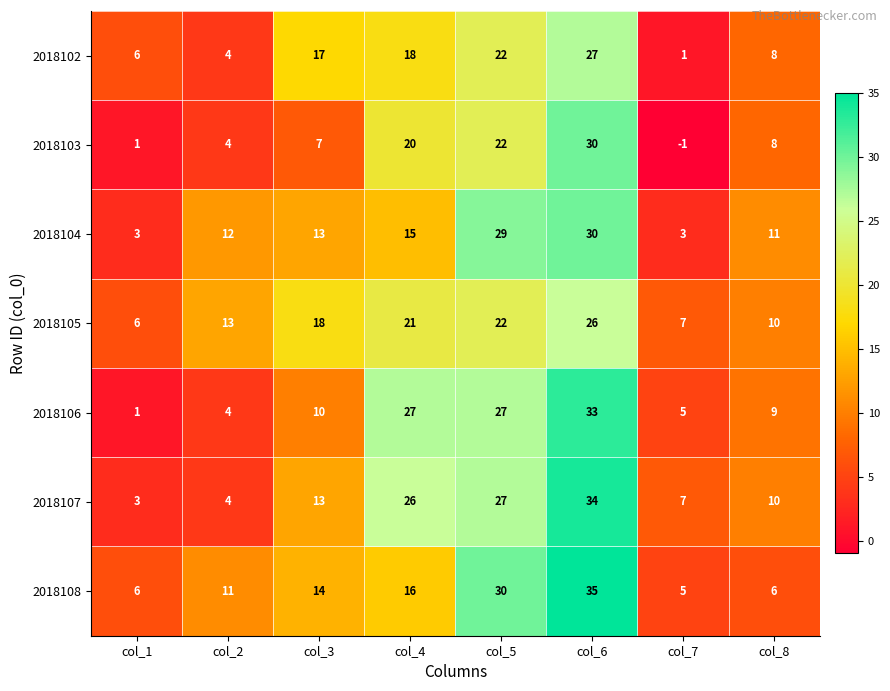

What value does the 2018106 series have at col_7?

5